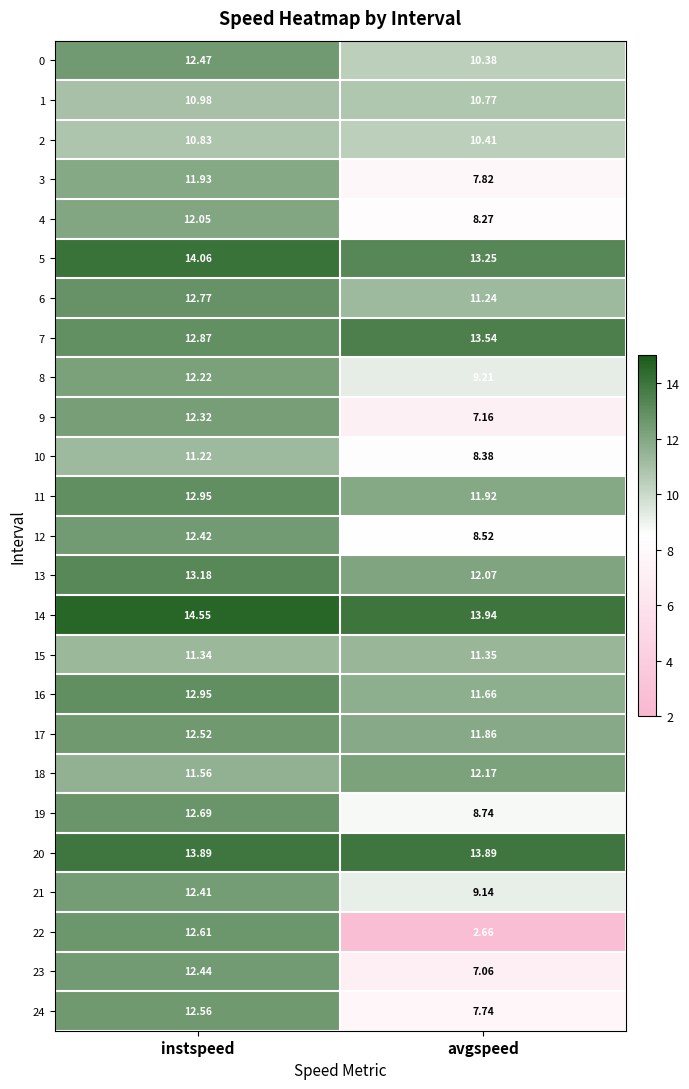

How many values in the 4 series are below 12?

1